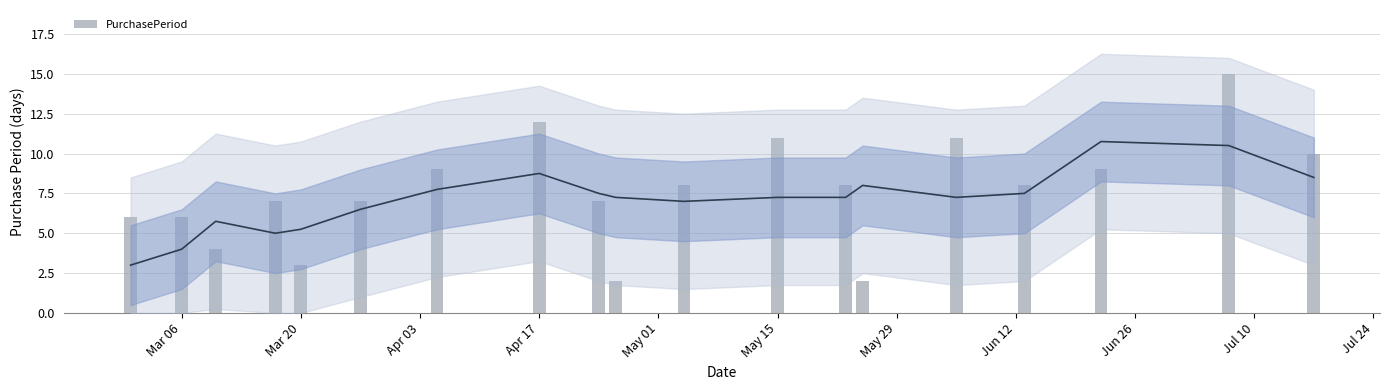

How many data points are less than 8?

9